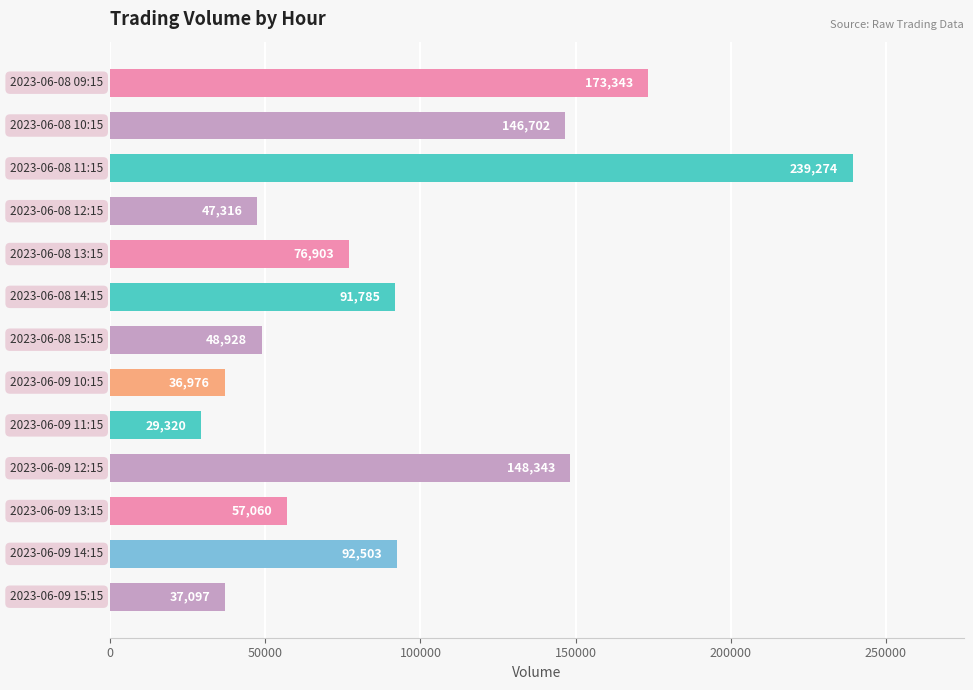

What is the smallest value displayed?

29320